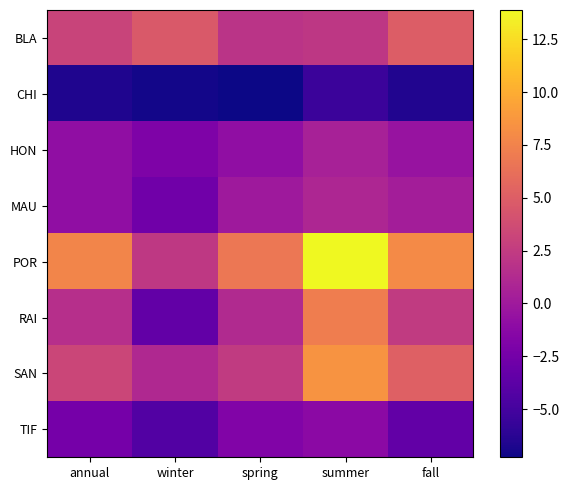

Rank the series at fall from lowest to highest value.

CHI, TIF, HON, MAU, RAI, BLA, SAN, POR